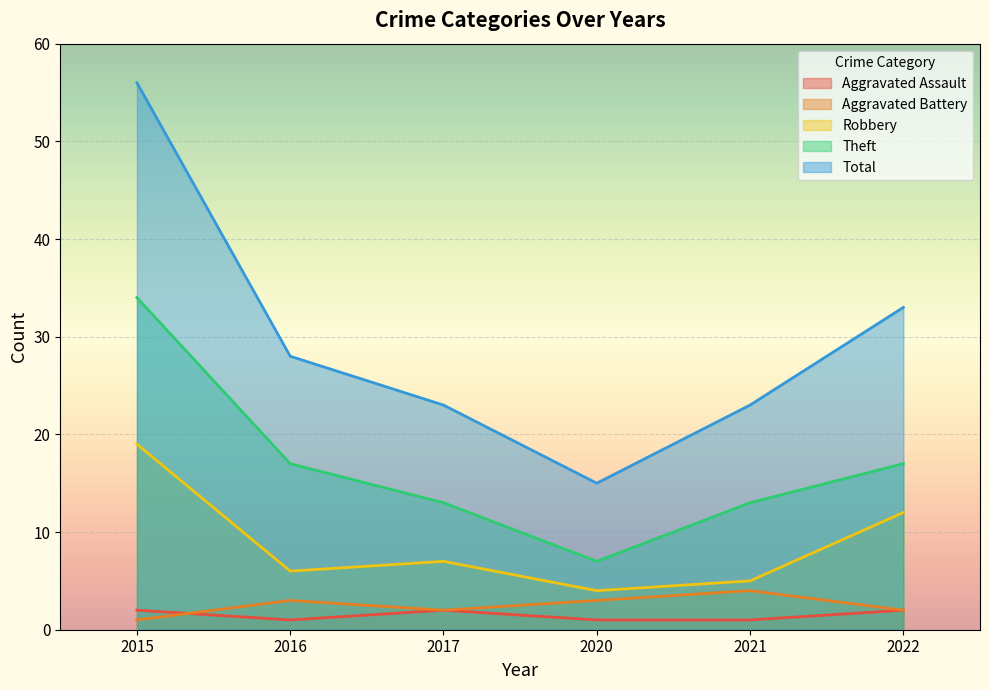

What is the minimum value for Robbery?

4